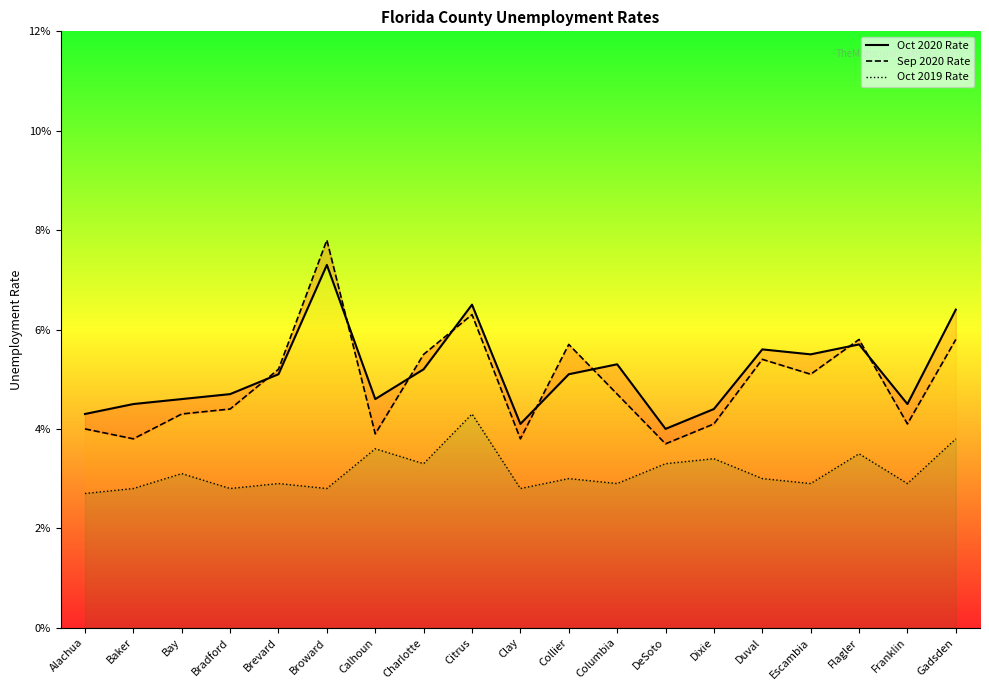

At which category is the sum across all series the highest?

Broward